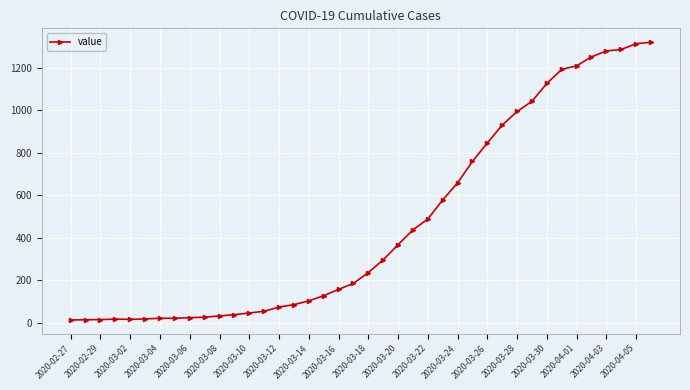

Count the number of data series in this chart.

1